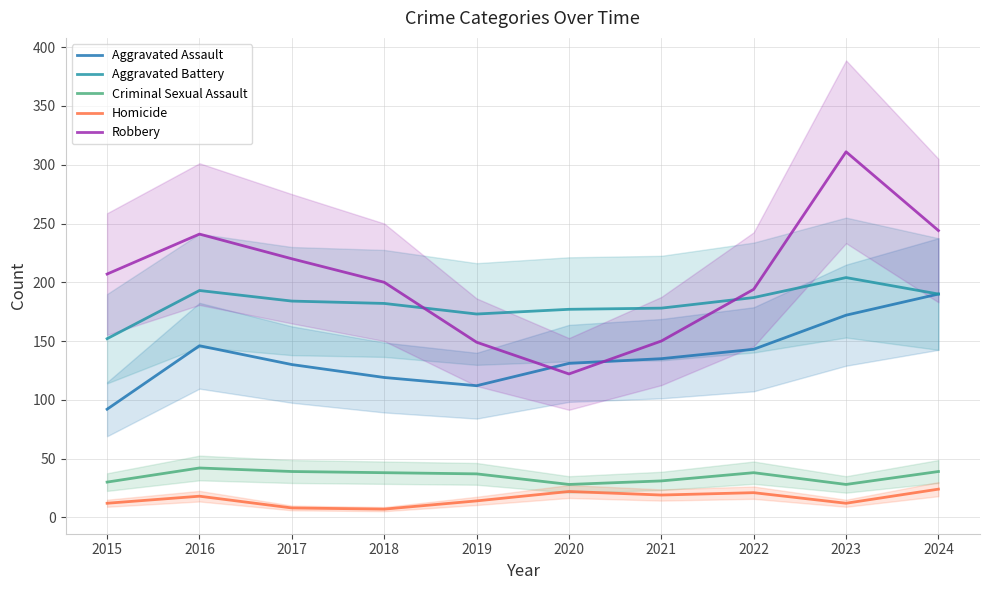

How many interior local valleys does the Robbery series have?

1